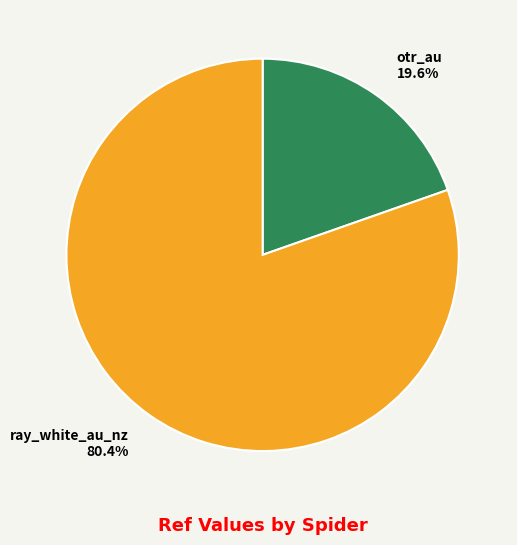

To the nearest percent, what is the average slice percentage?

50%